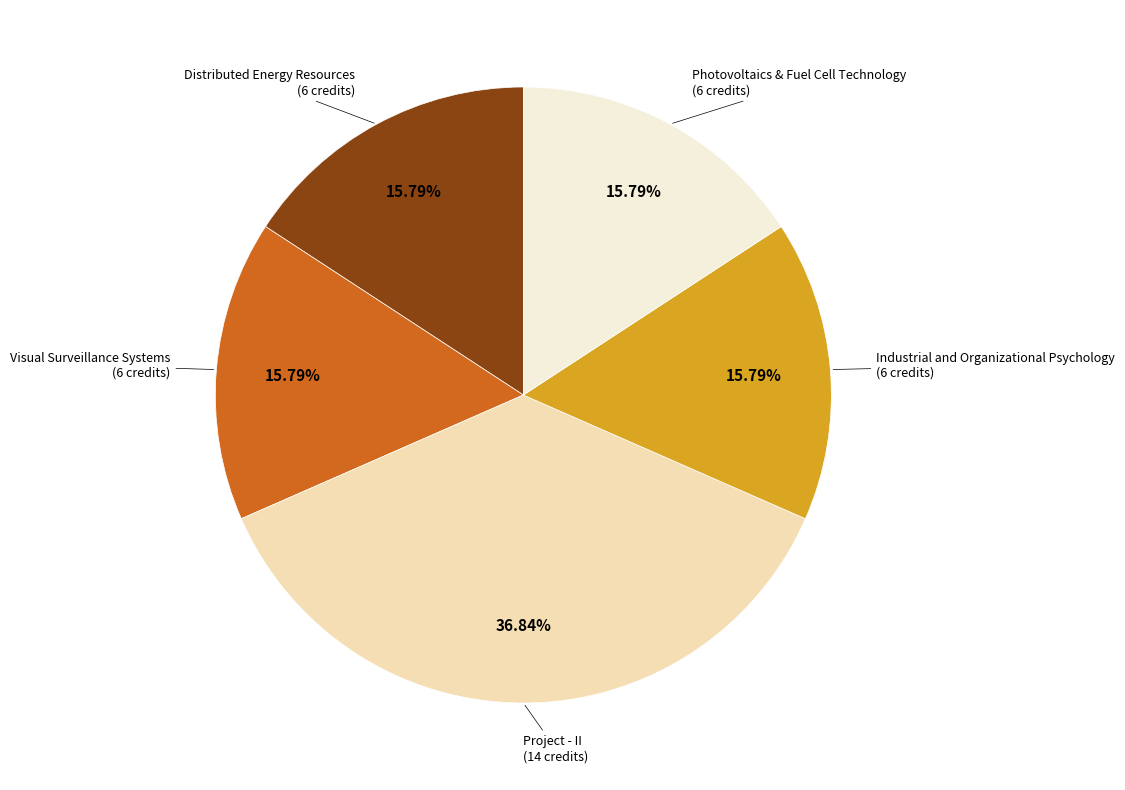

Is there any slice that represents more than half of the pie?

No